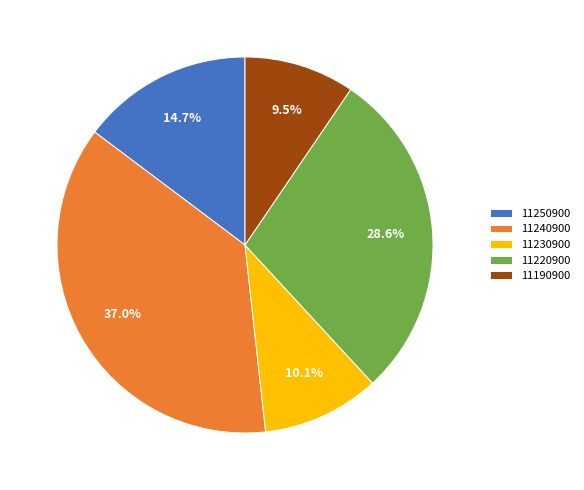

Which slice is the smallest?

11190900